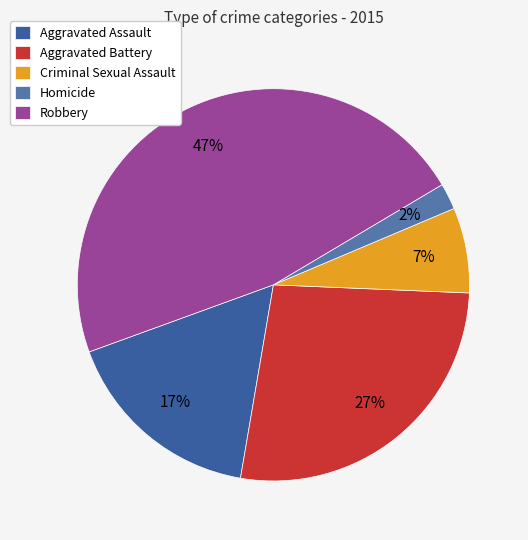

What portion of the pie excludes Robbery?

53.0%